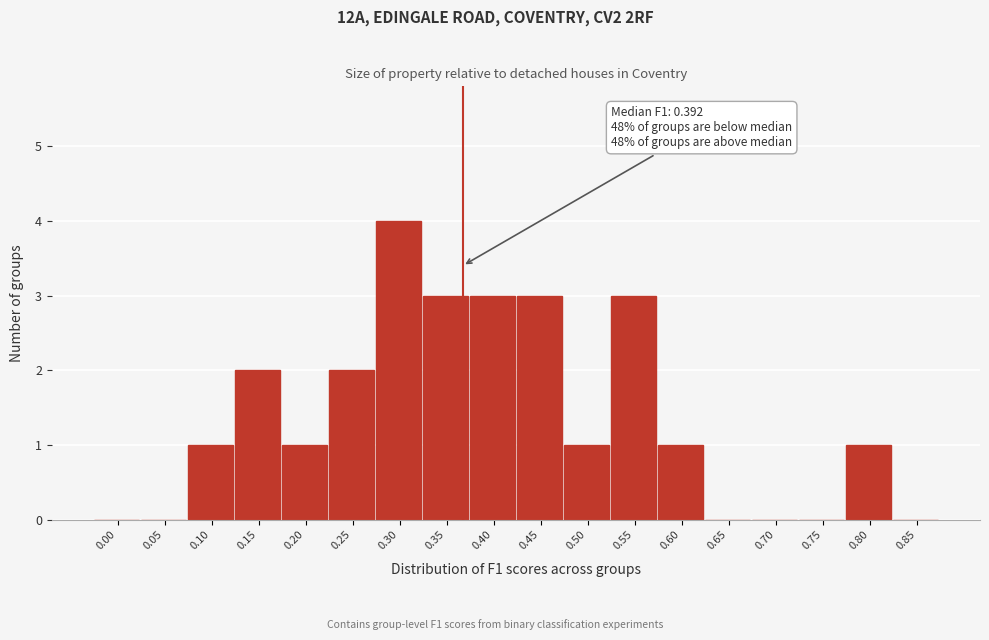

Reading left to right, extract all data points from this chart.

0.00=0	0.05=0	0.10=1	0.15=2	0.20=1	0.25=2	0.30=4	0.35=3	0.40=3	0.45=3	0.50=1	0.55=3	0.60=1	0.65=0	0.70=0	0.75=0	0.80=1	0.85=0